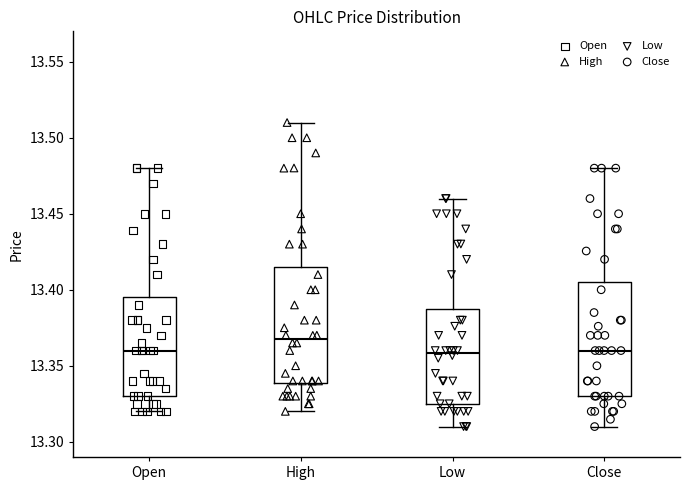

Reading left to right, transcribe this box plot: for each box, give where its median line is, the range the box spans, and where its two whiskers end, as read against the y-axis. The values are not printed on the chart, so give them approximately, as read against the axis.

Open: median 13.360, box 13.330 to 13.395, whiskers 13.320 to 13.480
High: median 13.370, box 13.340 to 13.415, whiskers 13.320 to 13.510
Low: median 13.360, box 13.325 to 13.390, whiskers 13.310 to 13.460
Close: median 13.360, box 13.330 to 13.405, whiskers 13.310 to 13.480